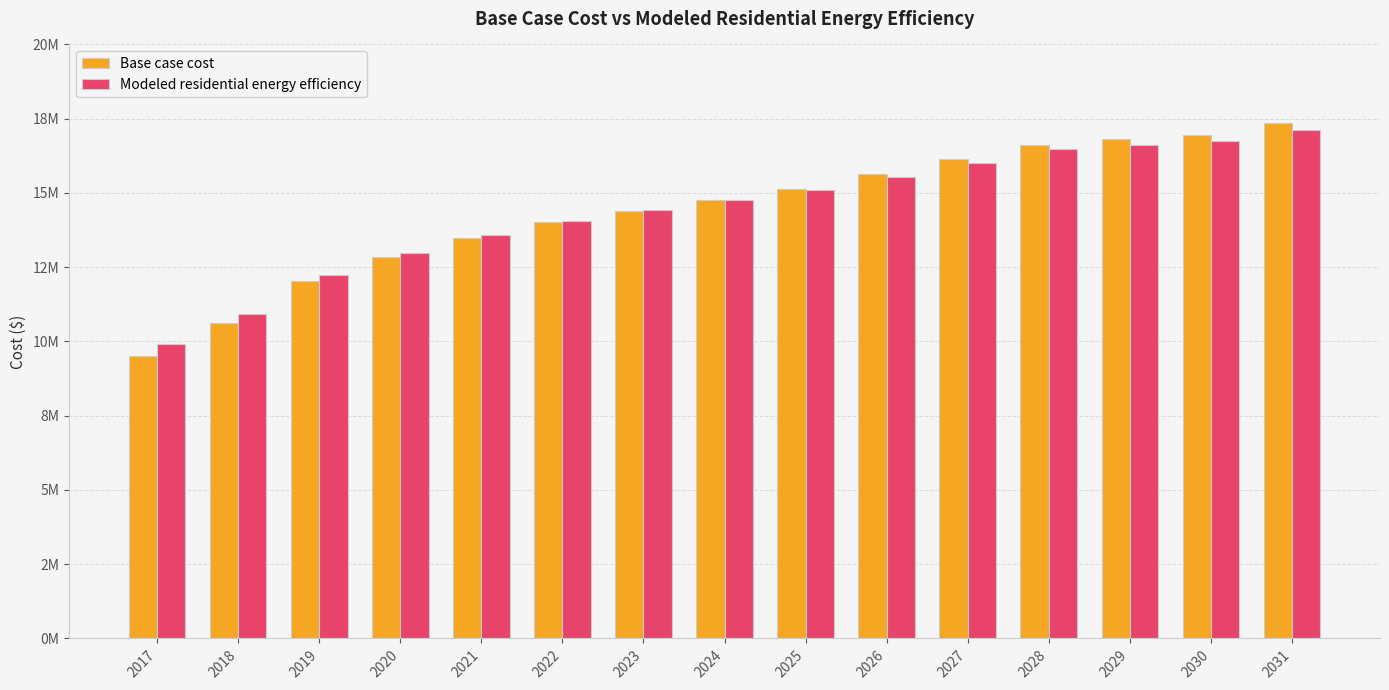

What is the value of the Base case cost bar at the 15th from the left?

17359259.9